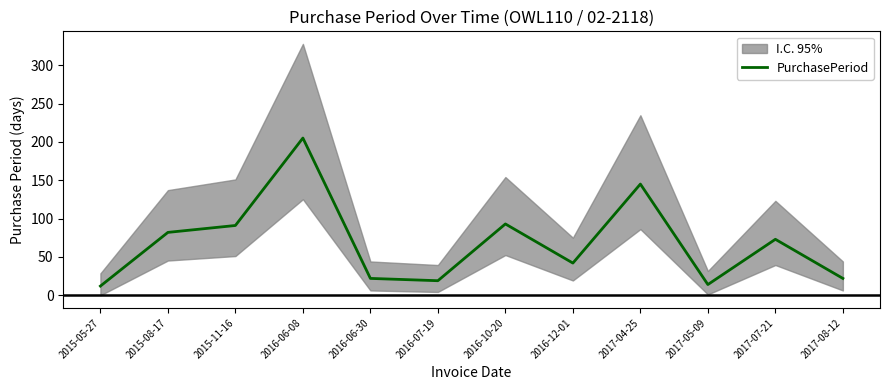

Rank the categories by value from highest to lowest.

2016-06-08, 2017-04-25, 2016-10-20, 2015-11-16, 2015-08-17, 2017-07-21, 2016-12-01, 2016-06-30, 2017-08-12, 2016-07-19, 2017-05-09, 2015-05-27